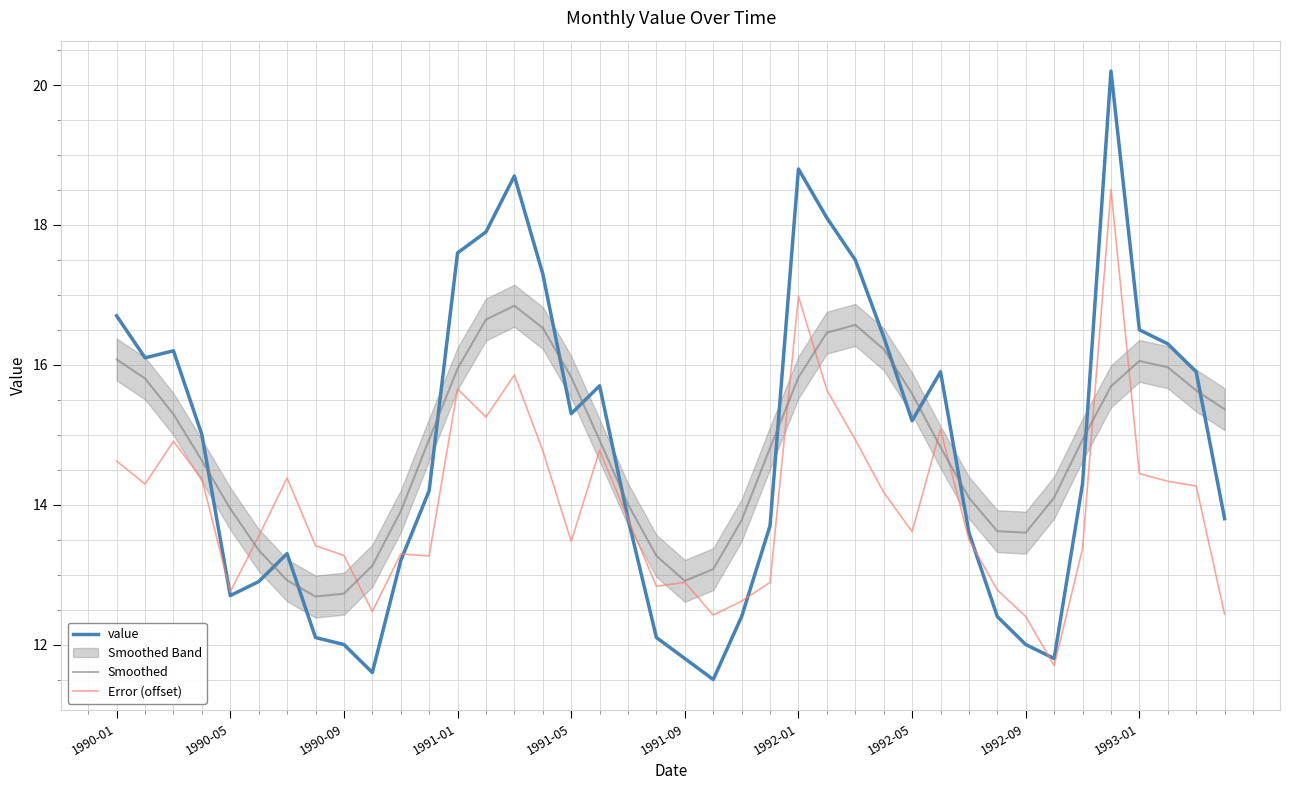

How many lines are shown in the chart?

3